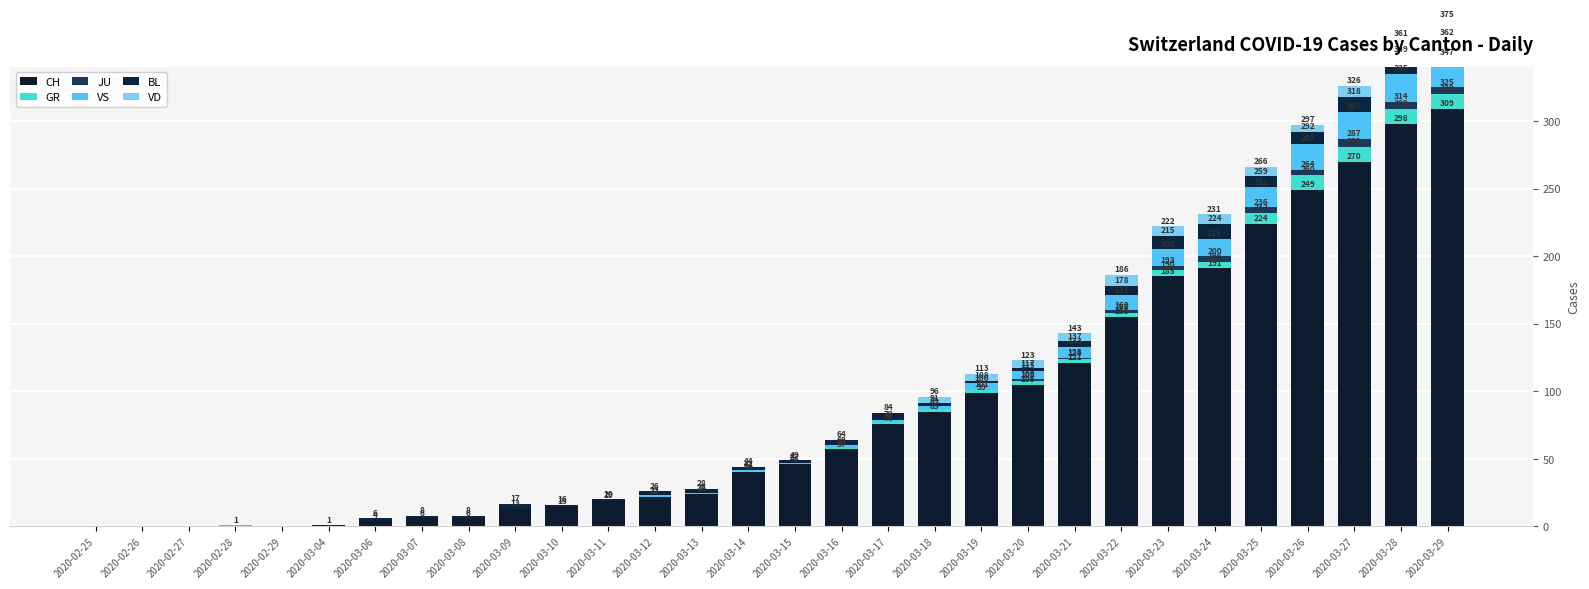

Reading left to right, extract all data points from this chart.

CH: 2020-02-25=0	2020-02-26=0	2020-02-27=0	2020-02-28=0	2020-02-29=0	2020-03-04=1	2020-03-06=4	2020-03-07=6	2020-03-08=6	2020-03-09=13	2020-03-10=15	2020-03-11=19	2020-03-12=22	2020-03-13=24	2020-03-14=40	2020-03-15=46	2020-03-16=57	2020-03-17=76	2020-03-18=85	2020-03-19=99	2020-03-20=105	2020-03-21=121	2020-03-22=155	2020-03-23=185	2020-03-24=191	2020-03-25=224	2020-03-26=249	2020-03-27=270	2020-03-28=298	2020-03-29=309
GR: 2020-02-25=0	2020-02-26=0	2020-02-27=0	2020-02-28=0	2020-02-29=0	2020-03-04=0	2020-03-06=0	2020-03-07=0	2020-03-08=0	2020-03-09=0	2020-03-10=0	2020-03-11=0	2020-03-12=0	2020-03-13=0	2020-03-14=1	2020-03-15=0	2020-03-16=1	2020-03-17=1	2020-03-18=2	2020-03-19=2	2020-03-20=3	2020-03-21=3	2020-03-22=3	2020-03-23=5	2020-03-24=5	2020-03-25=8	2020-03-26=11	2020-03-27=11	2020-03-28=11	2020-03-29=11
JU: 2020-02-25=0	2020-02-26=0	2020-02-27=0	2020-02-28=0	2020-02-29=0	2020-03-04=0	2020-03-06=0	2020-03-07=0	2020-03-08=0	2020-03-09=0	2020-03-10=0	2020-03-11=0	2020-03-12=0	2020-03-13=0	2020-03-14=0	2020-03-15=0	2020-03-16=0	2020-03-17=0	2020-03-18=0	2020-03-19=0	2020-03-20=1	2020-03-21=1	2020-03-22=2	2020-03-23=3	2020-03-24=4	2020-03-25=4	2020-03-26=4	2020-03-27=6	2020-03-28=5	2020-03-29=5
VS: 2020-02-25=0	2020-02-26=0	2020-02-27=0	2020-02-28=1	2020-02-29=0	2020-03-04=0	2020-03-06=0	2020-03-07=0	2020-03-08=0	2020-03-09=0	2020-03-10=0	2020-03-11=0	2020-03-12=1	2020-03-13=1	2020-03-14=1	2020-03-15=1	2020-03-16=2	2020-03-17=2	2020-03-18=2	2020-03-19=5	2020-03-20=6	2020-03-21=8	2020-03-22=11	2020-03-23=12	2020-03-24=13	2020-03-25=15	2020-03-26=19	2020-03-27=20	2020-03-28=21	2020-03-29=22
BL: 2020-02-25=0	2020-02-26=0	2020-02-27=0	2020-02-28=0	2020-02-29=0	2020-03-04=0	2020-03-06=2	2020-03-07=2	2020-03-08=2	2020-03-09=4	2020-03-10=1	2020-03-11=1	2020-03-12=3	2020-03-13=3	2020-03-14=2	2020-03-15=2	2020-03-16=4	2020-03-17=5	2020-03-18=2	2020-03-19=2	2020-03-20=2	2020-03-21=4	2020-03-22=7	2020-03-23=10	2020-03-24=11	2020-03-25=8	2020-03-26=9	2020-03-27=11	2020-03-28=14	2020-03-29=15
VD: 2020-02-25=0	2020-02-26=0	2020-02-27=0	2020-02-28=0	2020-02-29=0	2020-03-04=0	2020-03-06=0	2020-03-07=0	2020-03-08=0	2020-03-09=0	2020-03-10=0	2020-03-11=0	2020-03-12=0	2020-03-13=0	2020-03-14=0	2020-03-15=0	2020-03-16=0	2020-03-17=0	2020-03-18=5	2020-03-19=5	2020-03-20=6	2020-03-21=6	2020-03-22=8	2020-03-23=7	2020-03-24=7	2020-03-25=7	2020-03-26=5	2020-03-27=8	2020-03-28=12	2020-03-29=13